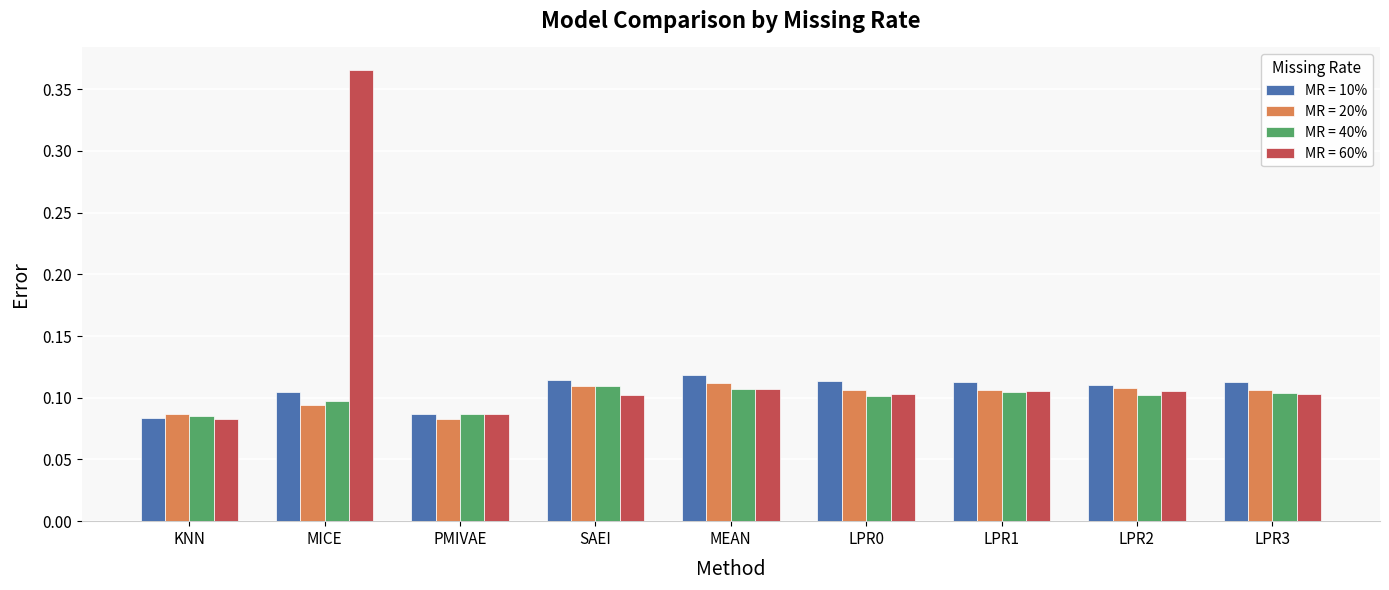

The MR = 40% series shows 0.1 at MEAN. True or false?

True